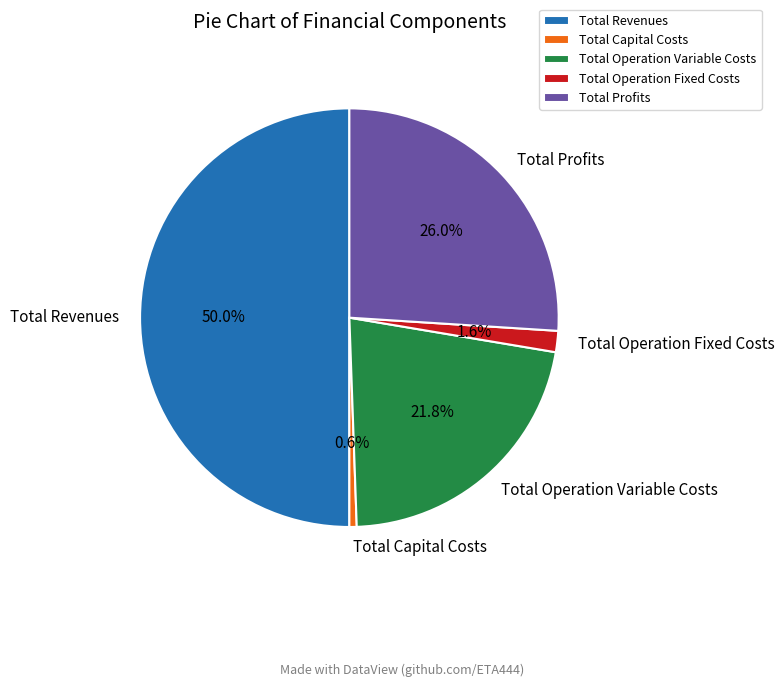

What is the smallest slice in the pie chart?

Total Capital Costs